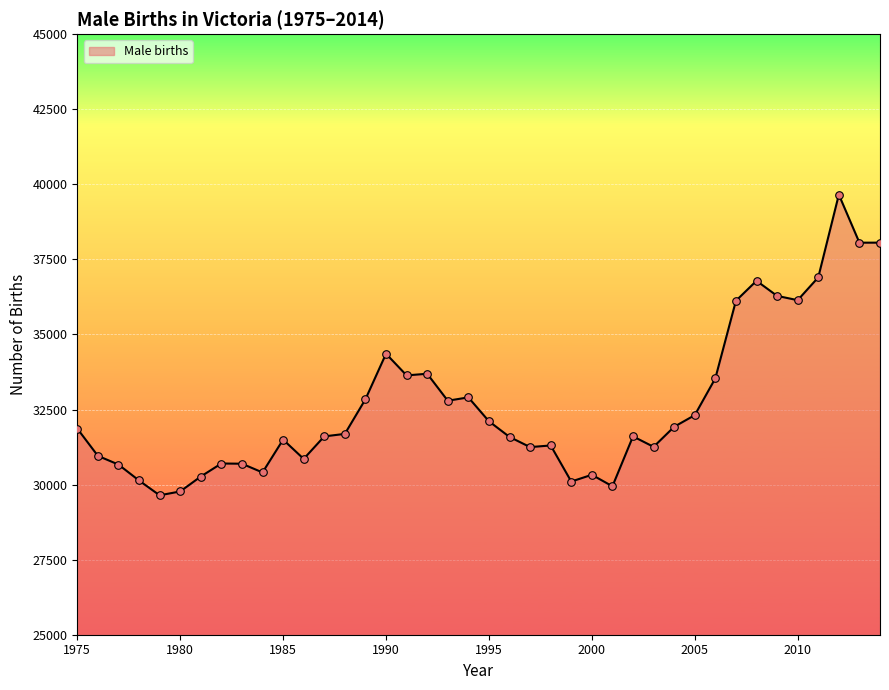

What is the smallest value displayed?

29643